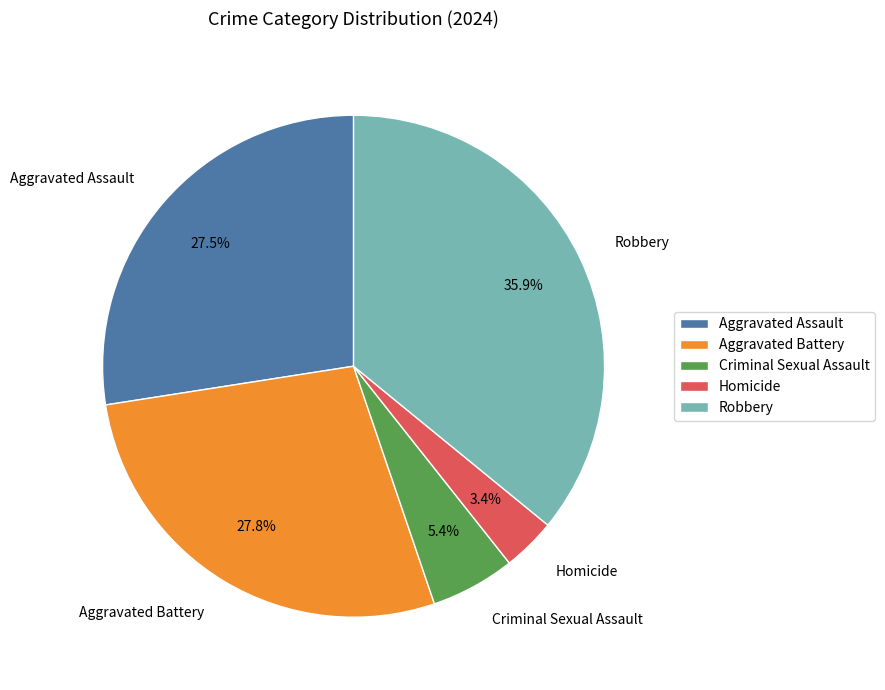

Which has a higher value, Aggravated Battery or Criminal Sexual Assault?

Aggravated Battery